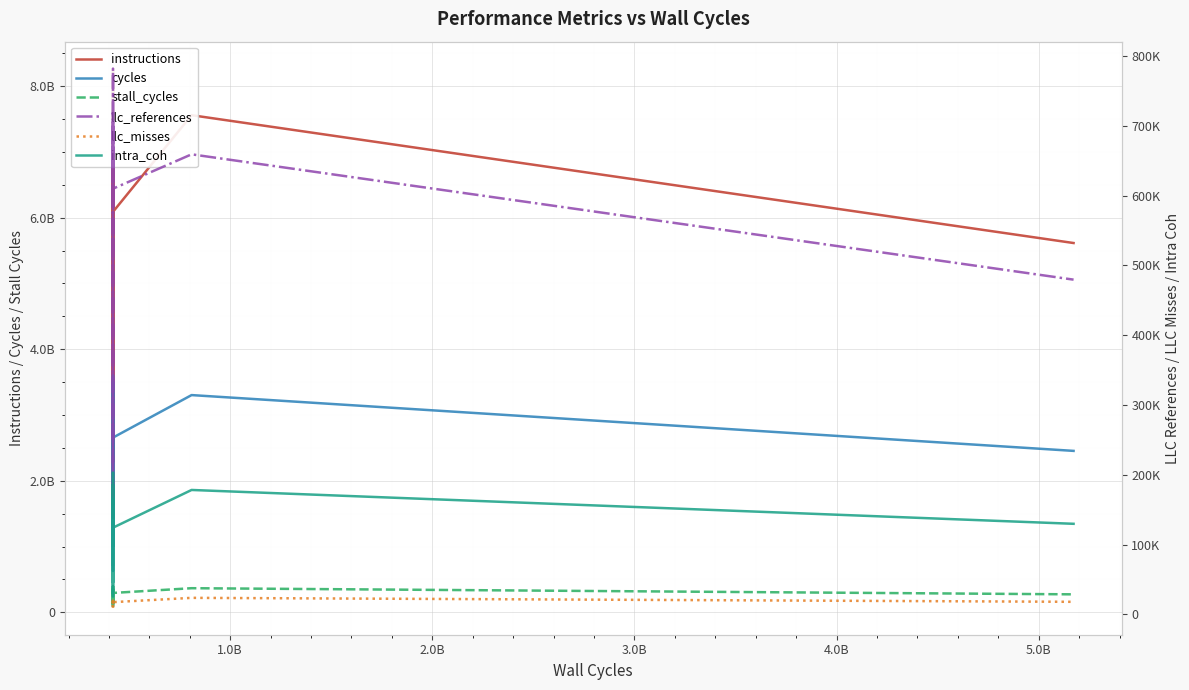

Reading left to right, transcribe all the data shown in this chart.

instructions: 1648618766	2914103431	7078596138	6434103730	7384103051	2285002190	4713527647	8063361763	1437359176	3558839976	5737788817	4174323218	6751369166	5048678166	8266019235	5393058576	4377114849	6089166807	7558096632	5614694226
cycles: 722015955	1274725770	3090110080	2805227824	3226394206	999272470	2060673557	3506529106	628528559	1556231819	2505963641	1824846293	2943697728	2207037262	3604920220	2355235249	1914165781	2657111147	3303023199	2454739784
stall_cycles: 80610422	142616654	343453156	311306667	357898642	111363539	230108139	390585802	69754094	174012320	279055695	203951678	326672398	246549050	399360843	262974953	214270740	295100989	367096041	273827236
llc_references: 173502	358567	705366	654622	718708	250992	554425	669196	165422	430811	566597	521584	654604	605491	781994	590983	589807	610013	659231	479687
llc_misses: 10378	14160	18624	18337	19526	13260	17453	19567	9622	14119	16744	16998	18523	18494	19711	17219	17862	17674	23832	18155
intra_coh: 31002	69001	185654	148616	186072	45882	116312	164058	25663	89194	112055	111520	145735	132477	203375	131979	129620	124386	178385	129907